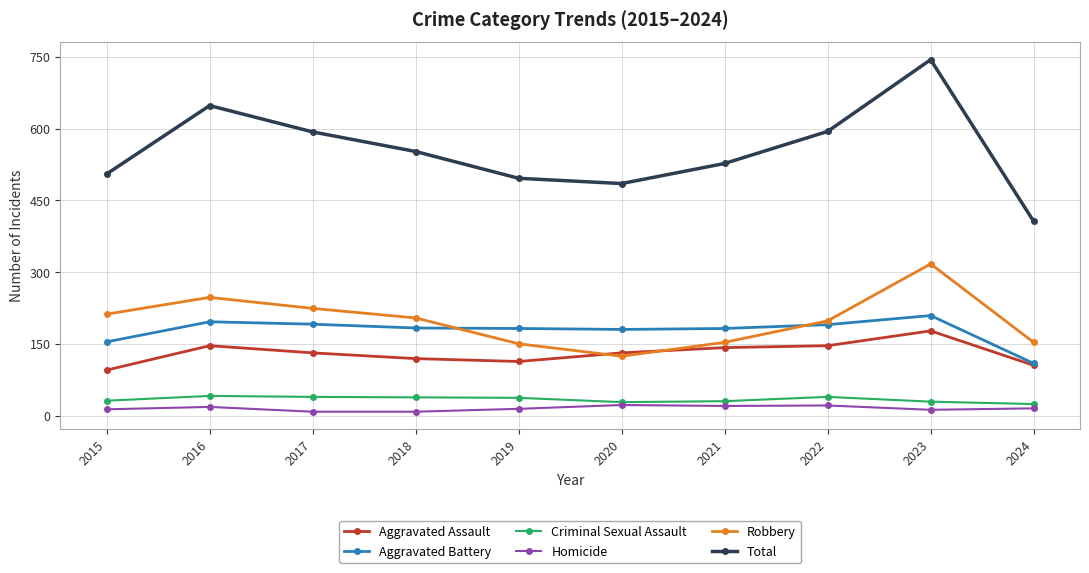

True or false: Aggravated Assault has a value of 182 at 2018.

False